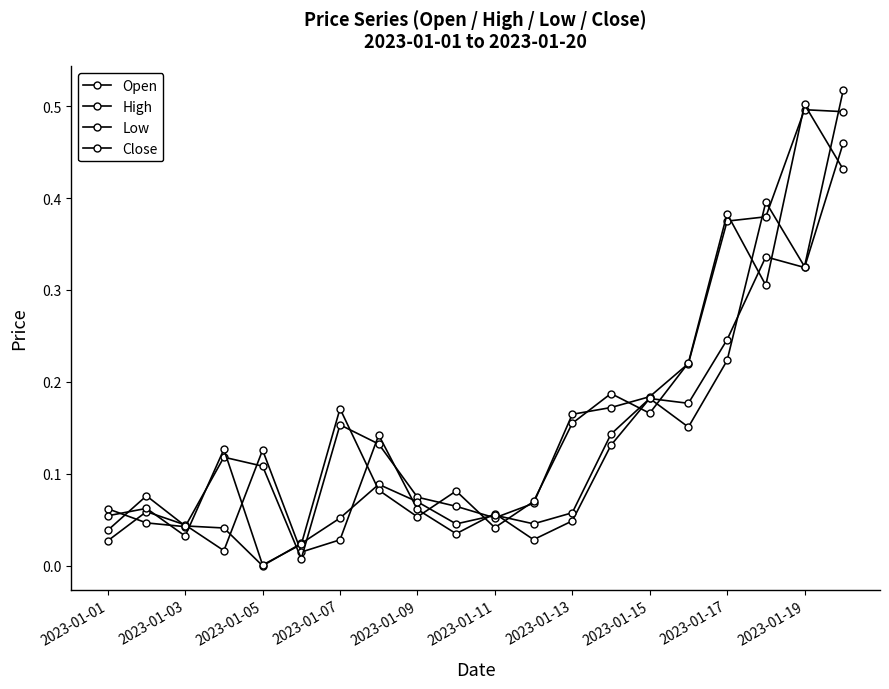

How many categories are shown in the chart?

20